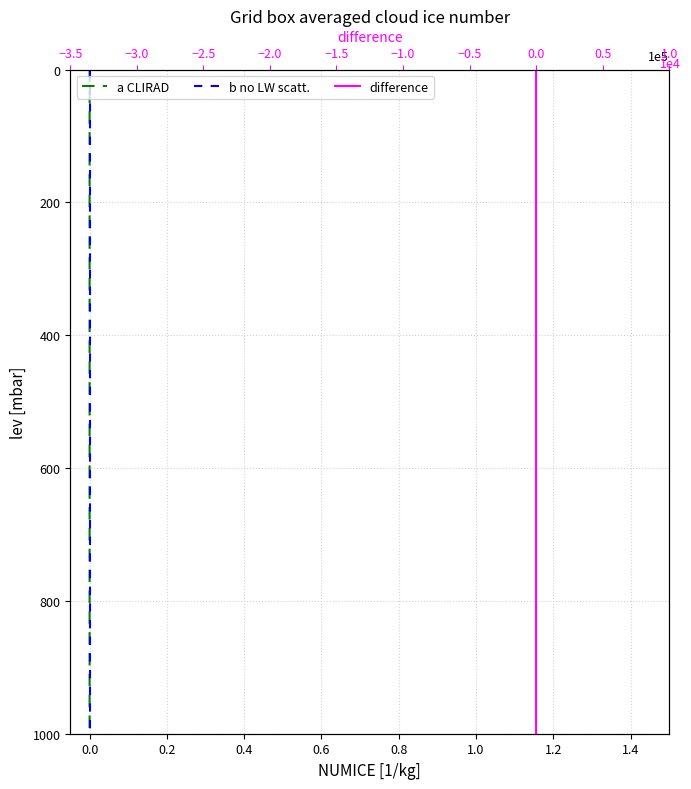

Reading left to right, transcribe all the data shown in this chart.

a CLIRAD: 0.0	52.6	105.3	157.9	210.5	263.2	315.8	368.4	421.1	473.7	526.3	578.9	631.6	684.2	736.8	789.5	842.1	894.7	947.4	1000.0
b no LW scatt.: 0.0	52.6	105.3	157.9	210.5	263.2	315.8	368.4	421.1	473.7	526.3	578.9	631.6	684.2	736.8	789.5	842.1	894.7	947.4	1000.0
difference: 0.0	52.6	105.3	157.9	210.5	263.2	315.8	368.4	421.1	473.7	526.3	578.9	631.6	684.2	736.8	789.5	842.1	894.7	947.4	1000.0